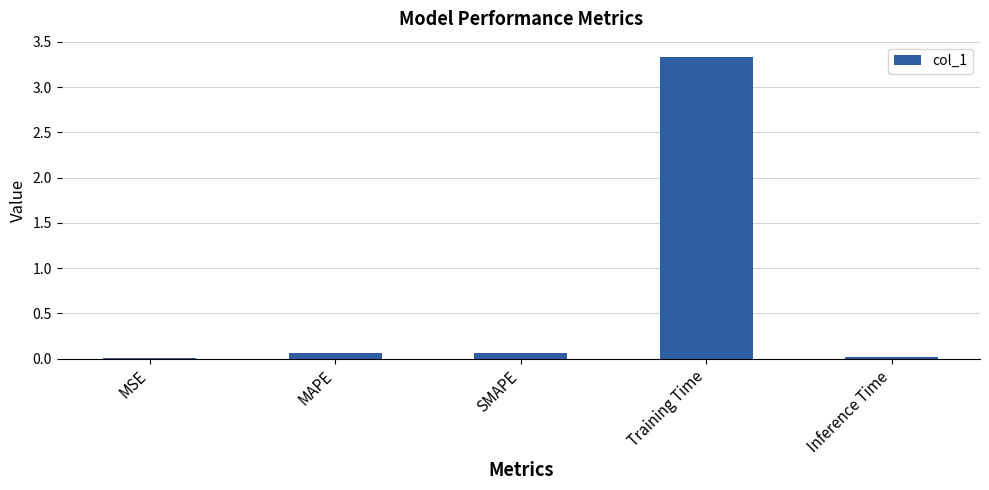

Which label corresponds to the largest value in the chart?

Training Time